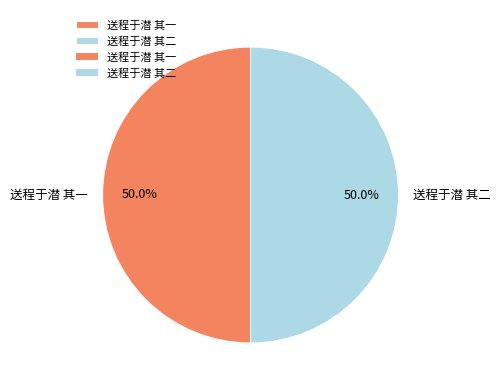

True or false: 送程于潜 其一 accounts for 42% of the total.

False